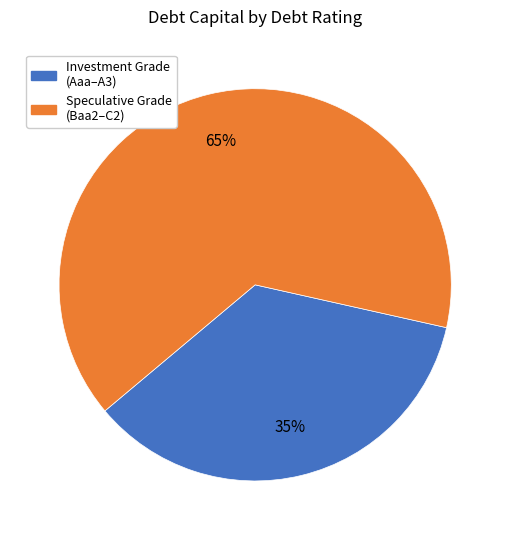

To the nearest percent, what is the average slice percentage?

50%